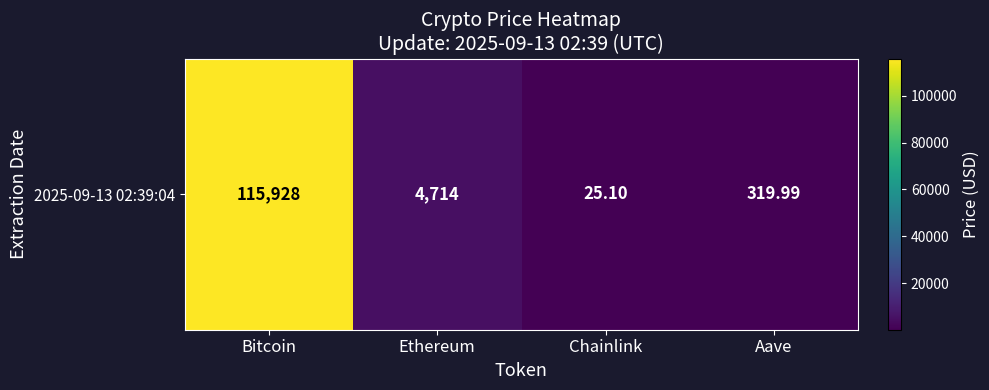

List the labels in order of value, smallest first.

Chainlink, Aave, Ethereum, Bitcoin